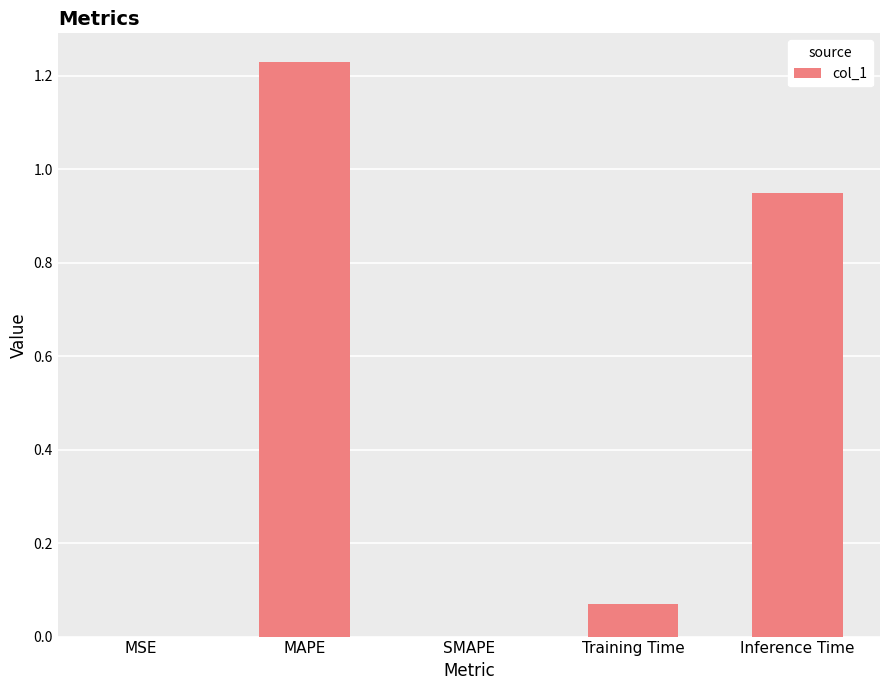

What is the sum of all values?

2.2